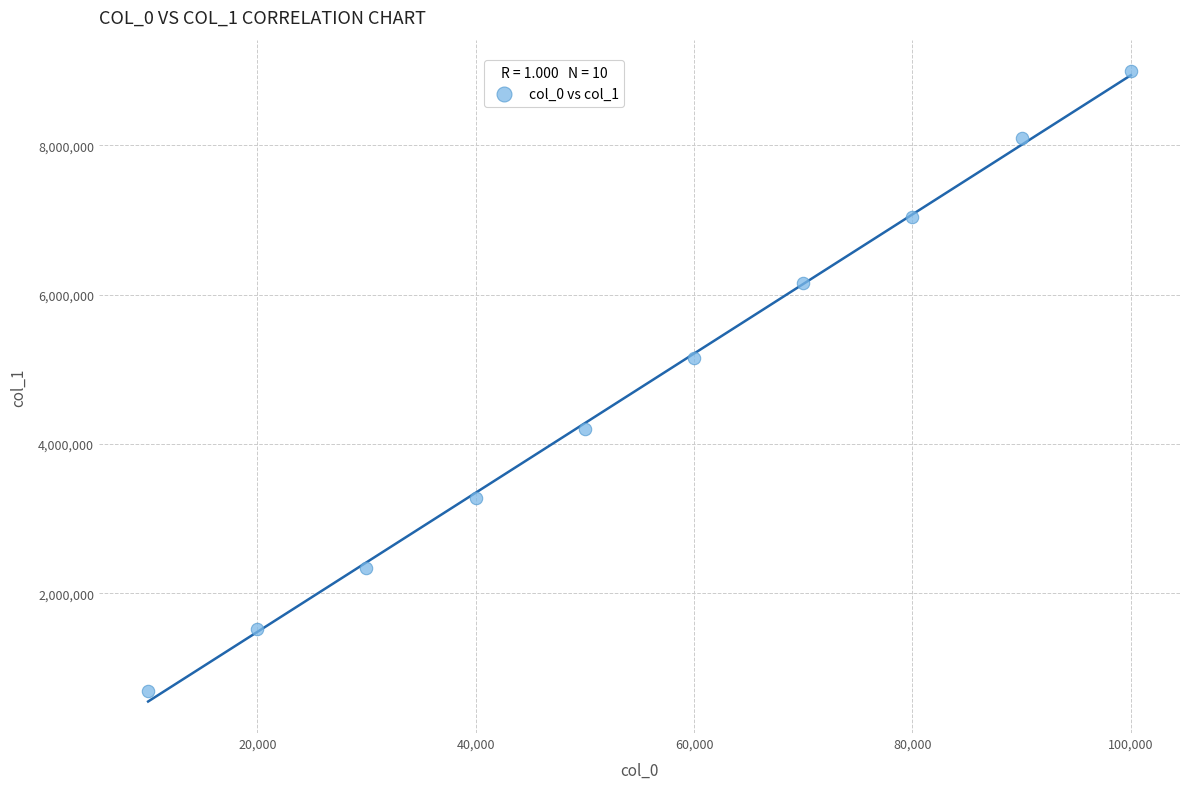

What Y value in the scatter plot is closest to 4845567?

5155181